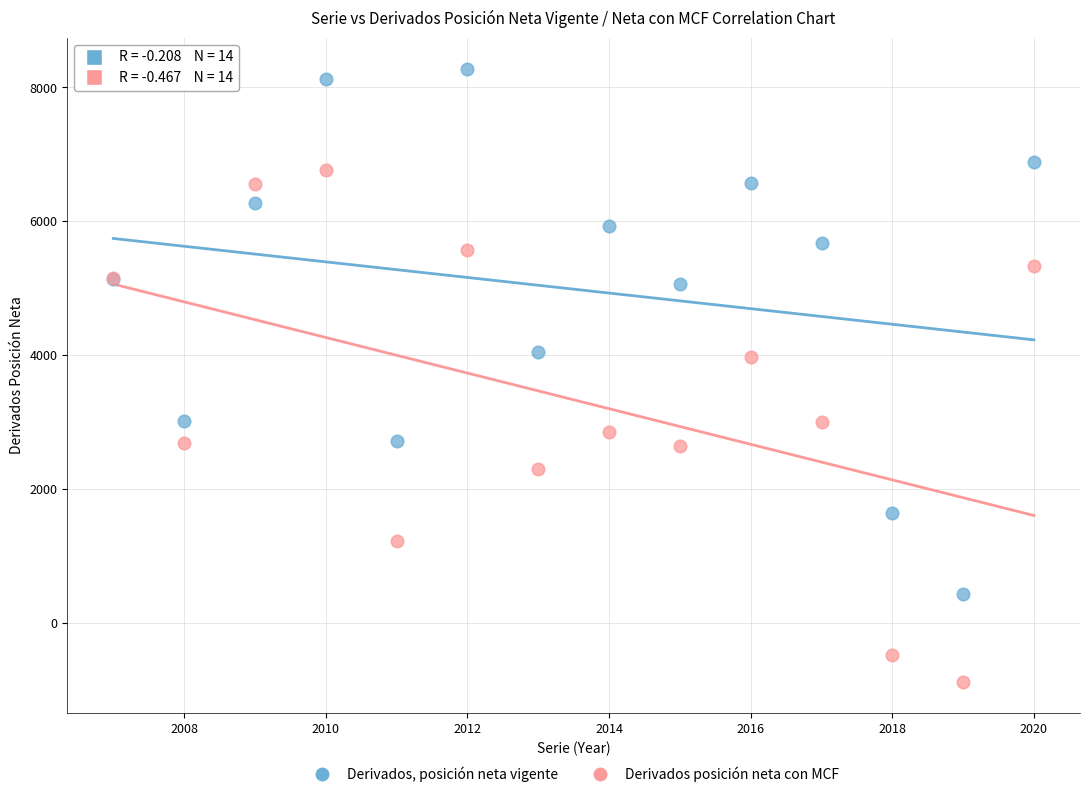

Which series reaches the minimum Y coordinate?

Derivados posición neta con MCF